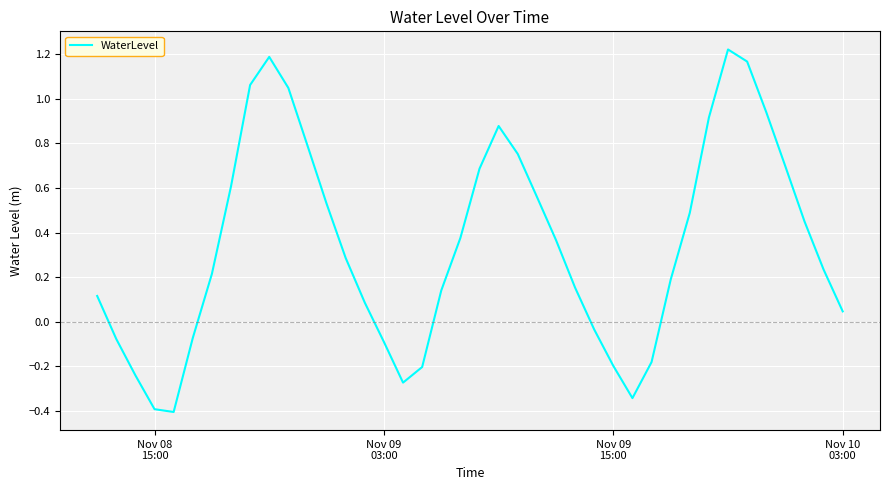

What is the difference between the maximum and minimum values?

1.6